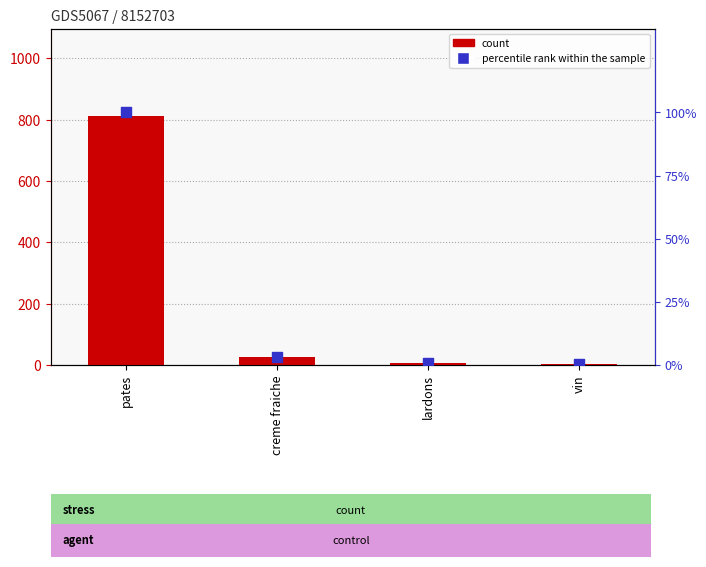

Is the value of count at vin greater than the value of percentile rank within the sample at vin?

Yes